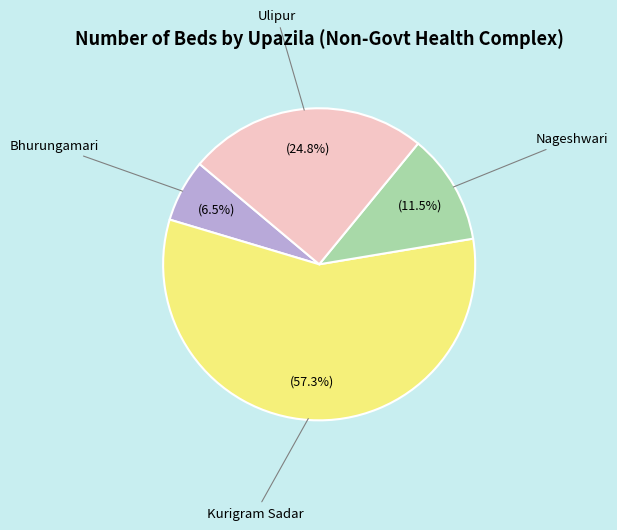

Does any single category account for the majority?

Yes